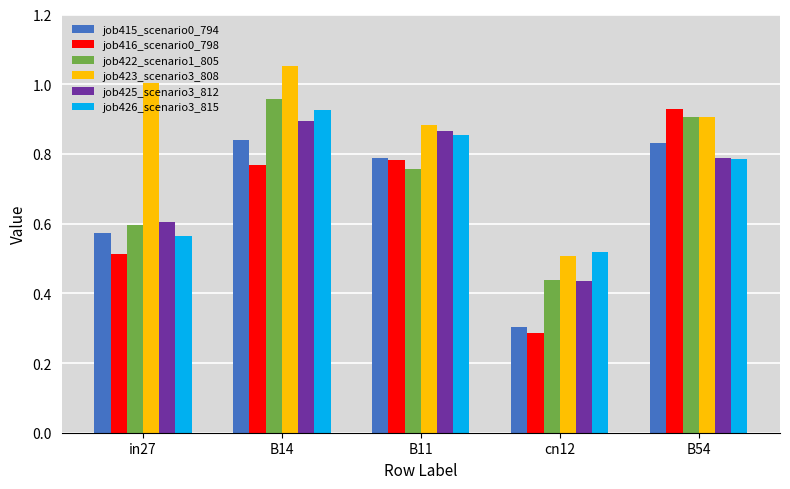

How many bars are there in total?

30